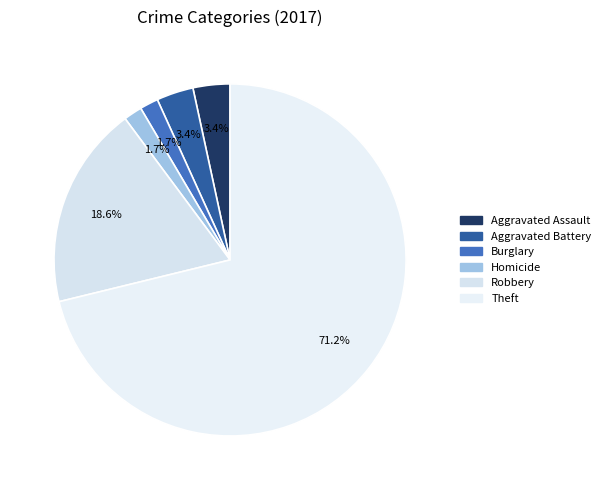

How many slices are in this pie chart?

6